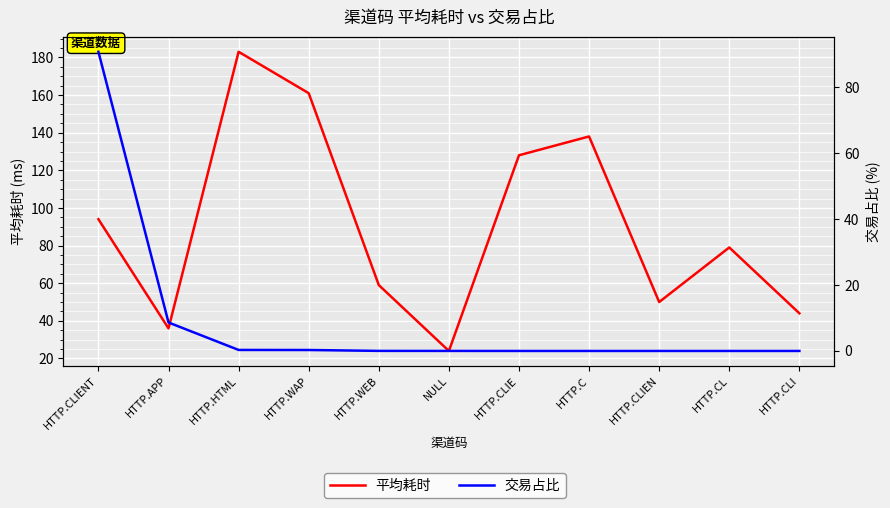

What is the approximate value of 交易占比 at HTTP.WAP?

0.3